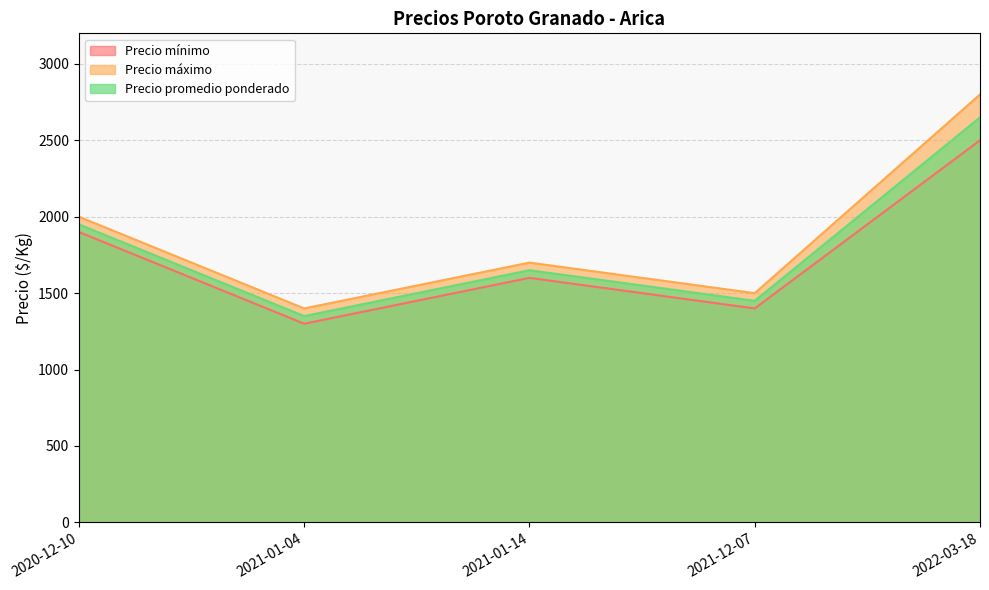

What is the label of the 3rd point from the left?

2021-01-14